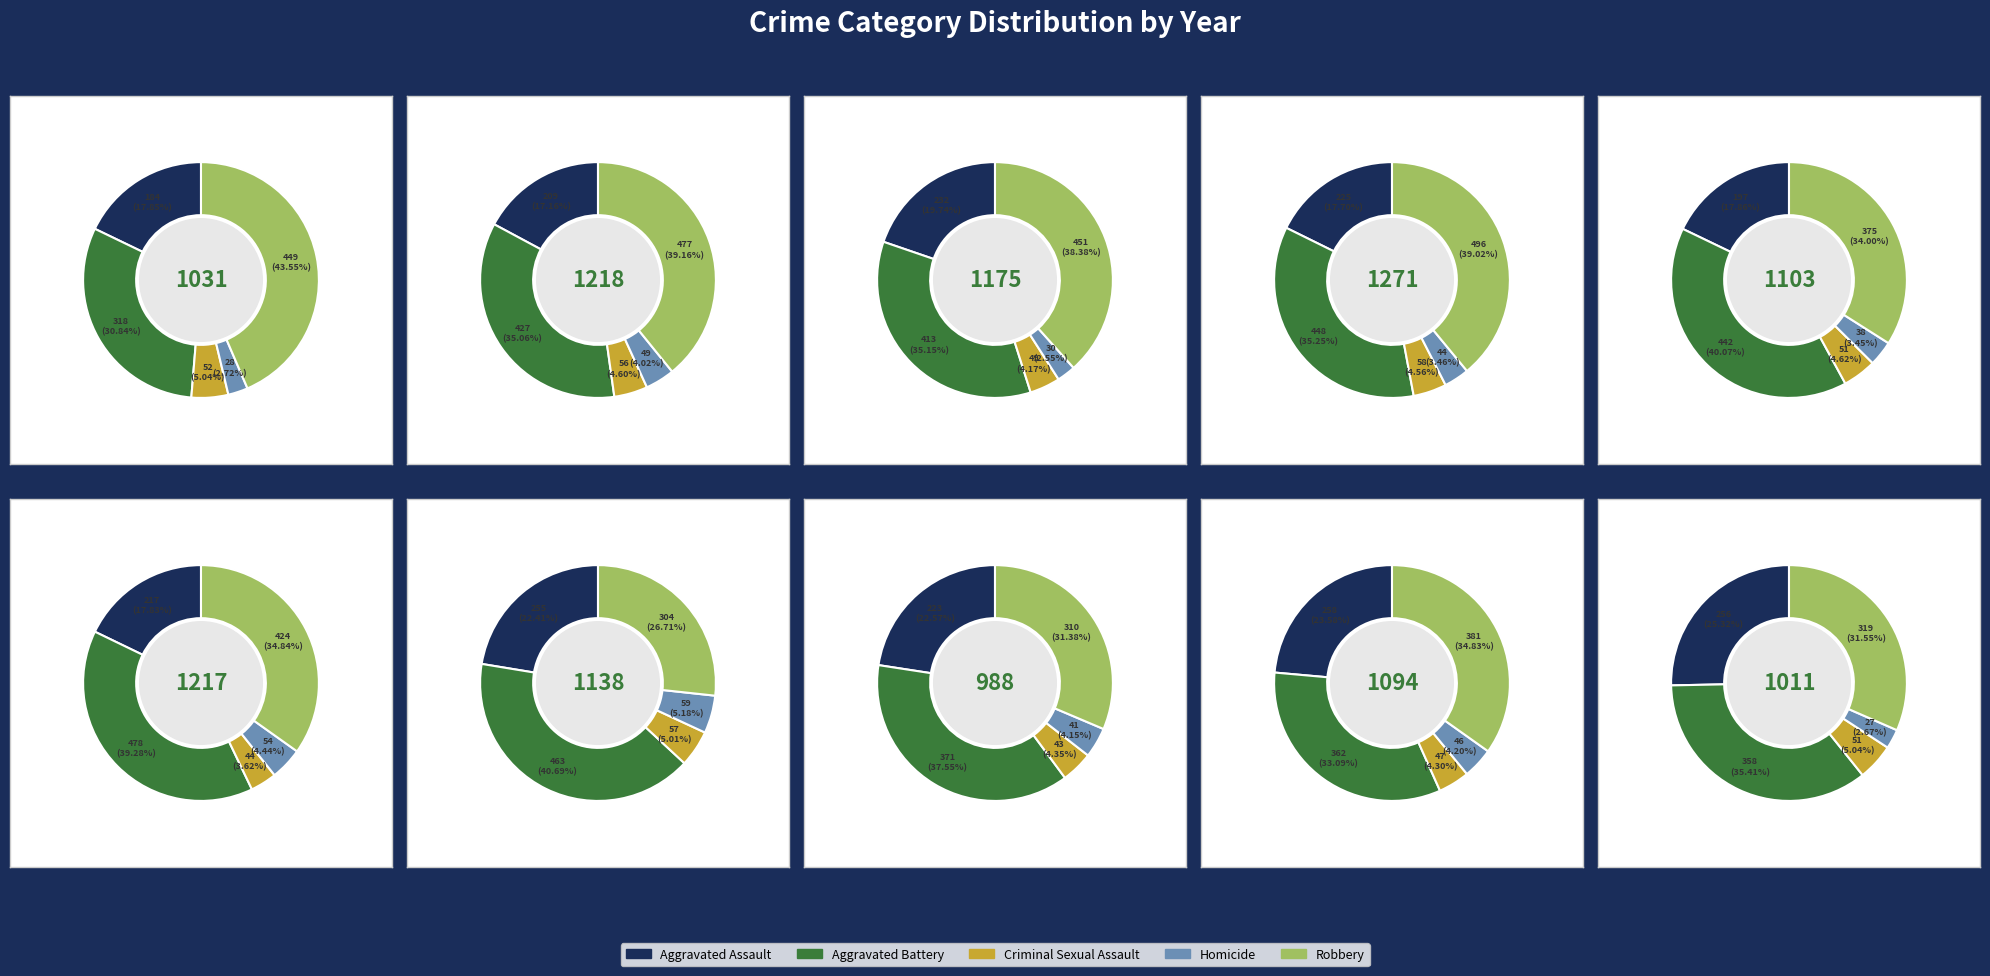

Rank the series at 2 from highest to lowest value.

Robbery, Aggravated Battery, Aggravated Assault, Criminal Sexual Assault, Homicide